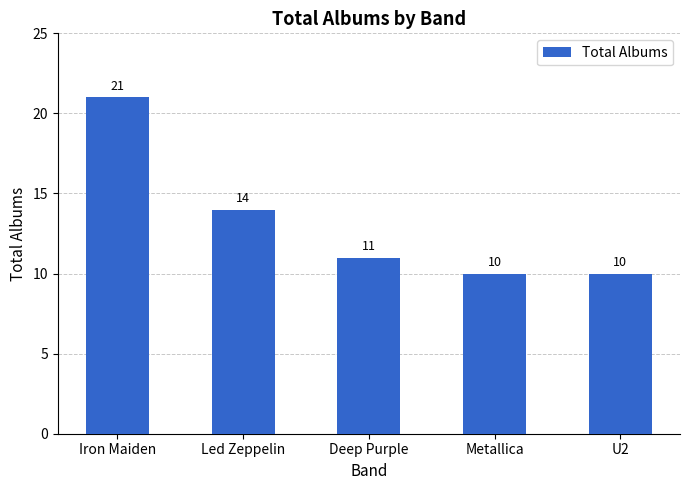

Does the chart contain stacked bars?

No